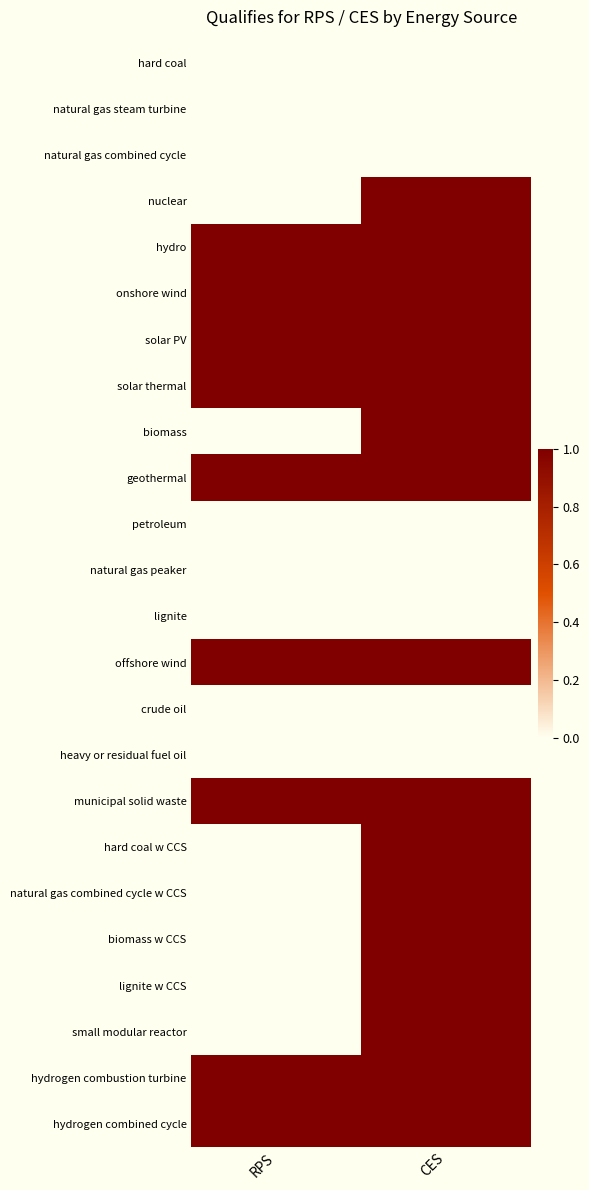

Which category has the highest value across all series?

CES